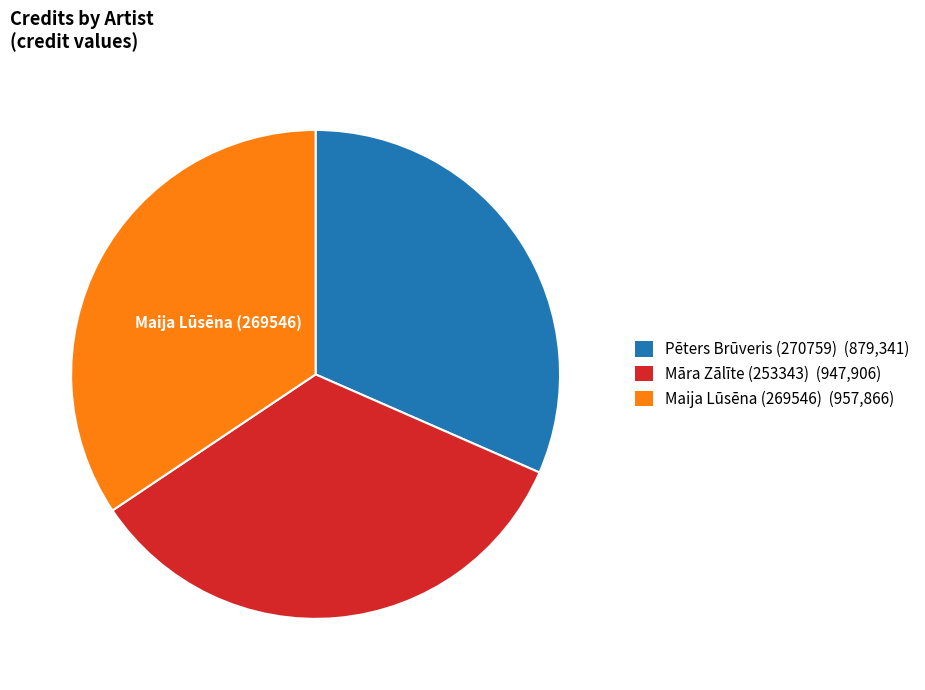

Which has a higher value, Pēters Brūveris (270759) (879,341) or Māra Zālīte (253343) (947,906)?

Māra Zālīte (253343) (947,906)